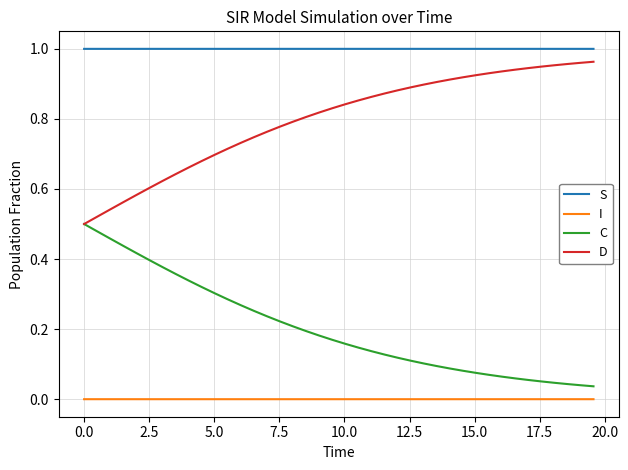

Rank the series by their average value, from lowest to highest.

I, C, D, S